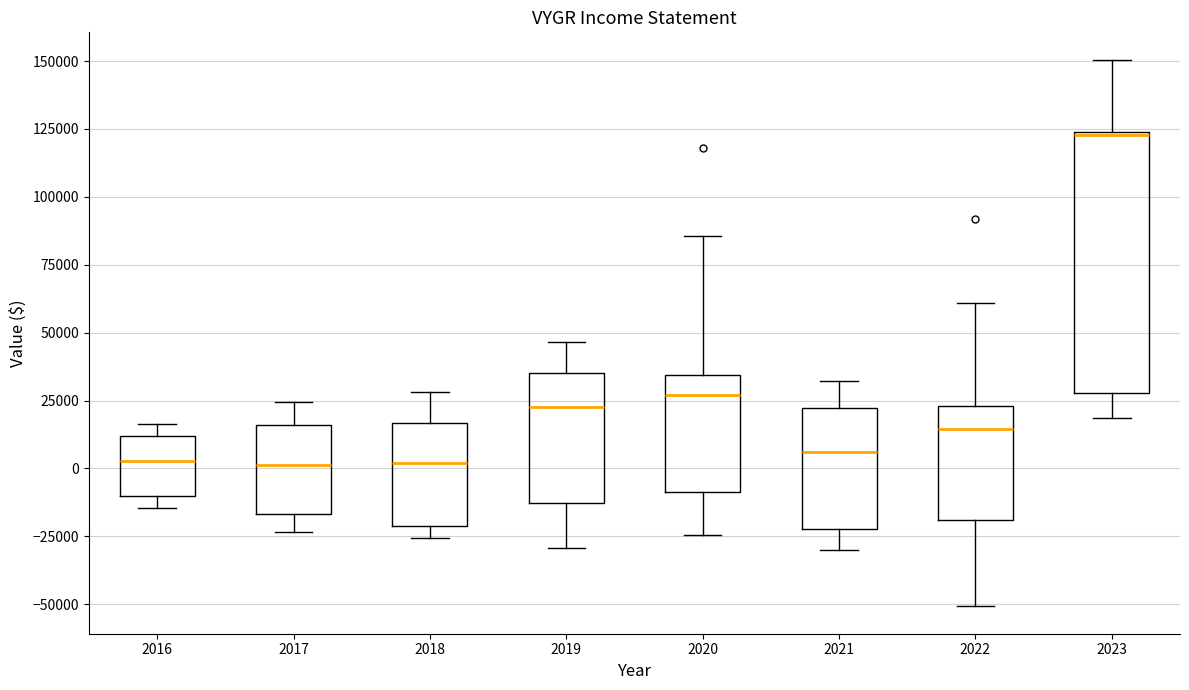

Comparing the boxes themselves (not the whiskers), which one is the tallest?

2023